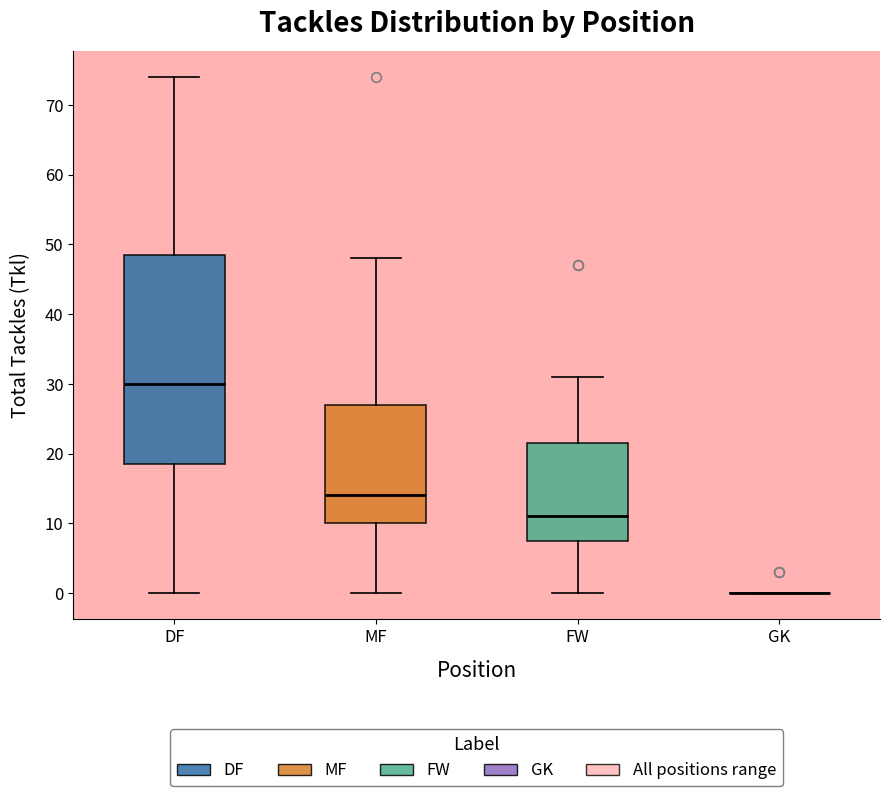

Reading left to right, read every box against the y-axis: the position of its median line, the range the box covers, and the ends of its whiskers. The values are not printed on the chart, so give them approximately, as read against the axis.

DF: median 30, box 19 to 49, whiskers 0 to 74
MF: median 14, box 10 to 27, whiskers 0 to 48
FW: median 11, box 8 to 22, whiskers 0 to 31
GK: box collapsed to a line at 0, whiskers 0 to 0